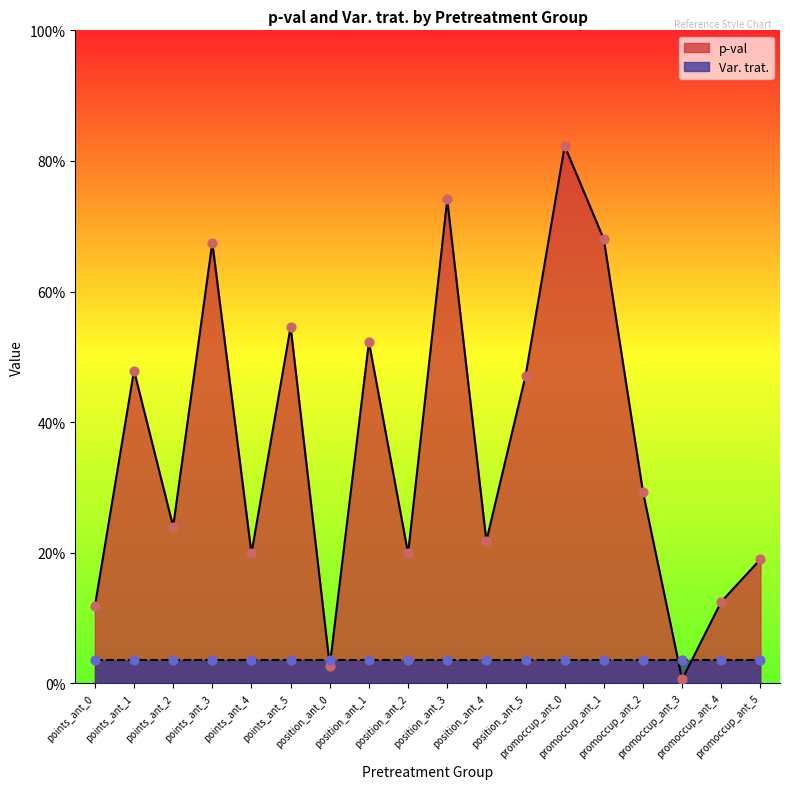

Between position_ant_3 and points_ant_5, which is larger?

position_ant_3